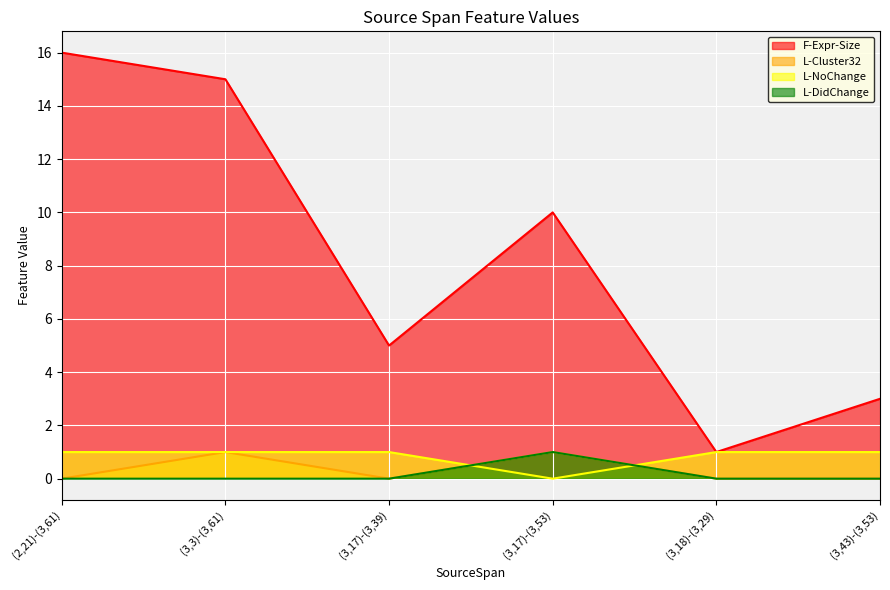

How many intersections are there between L-NoChange and L-Cluster32?

2